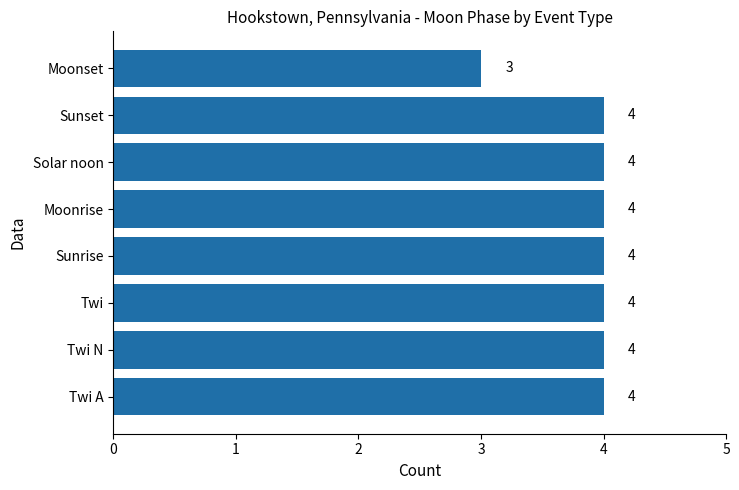

True or false: the data shows 4 at Twi N.

True